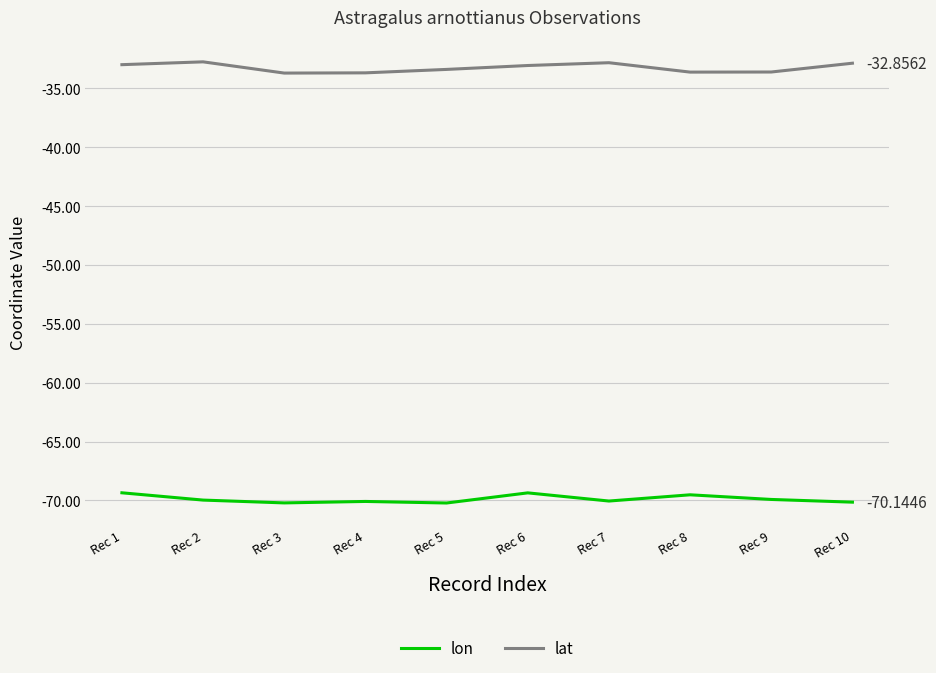

What is the minimum value for lat?

-33.7